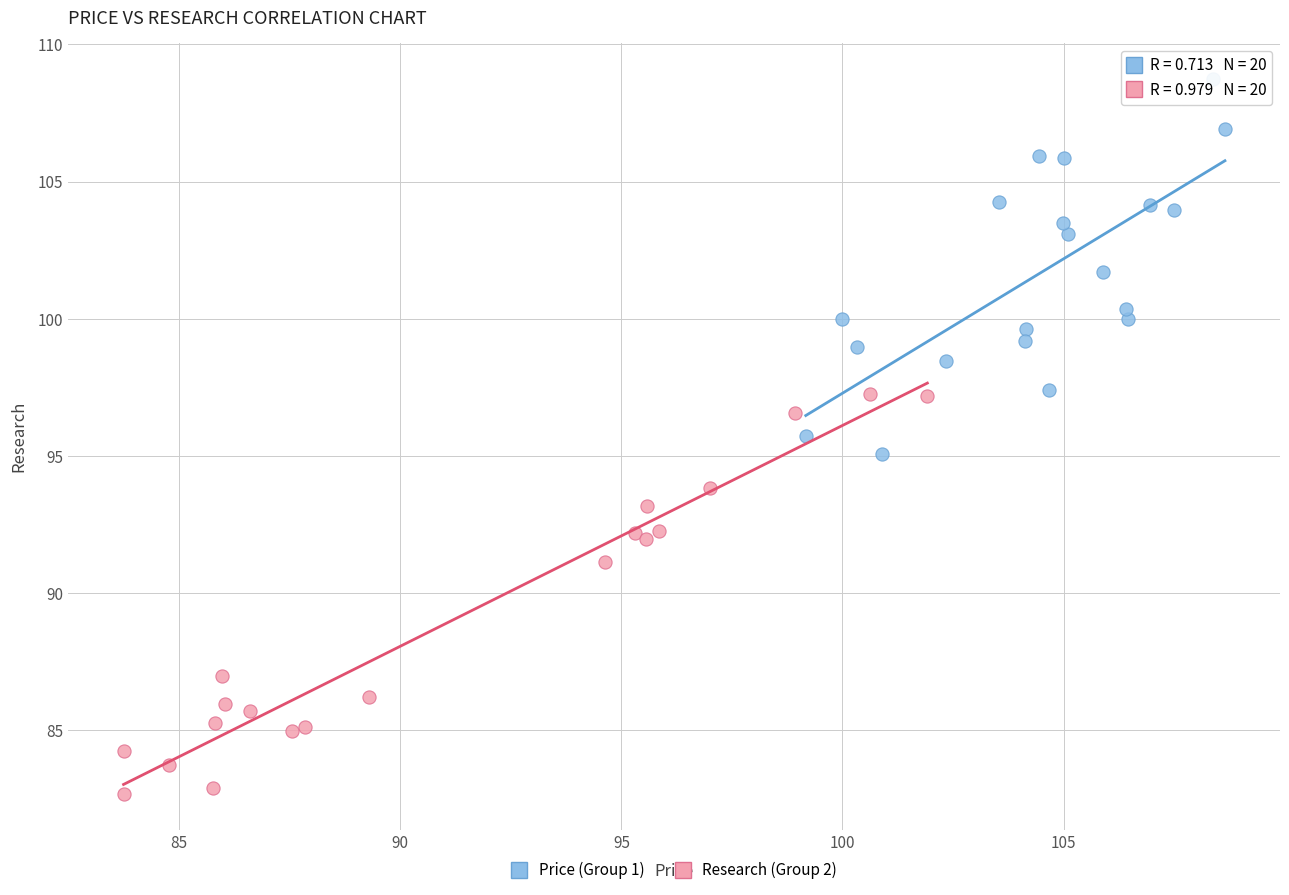

Which series contains the lowest Y value?

Research (Group 2)